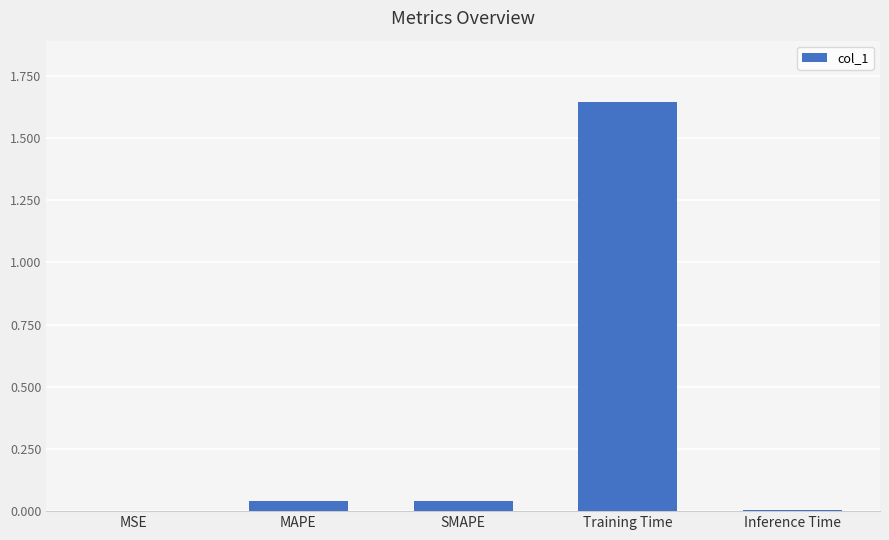

The value at Inference Time is 0.0. True or false?

True